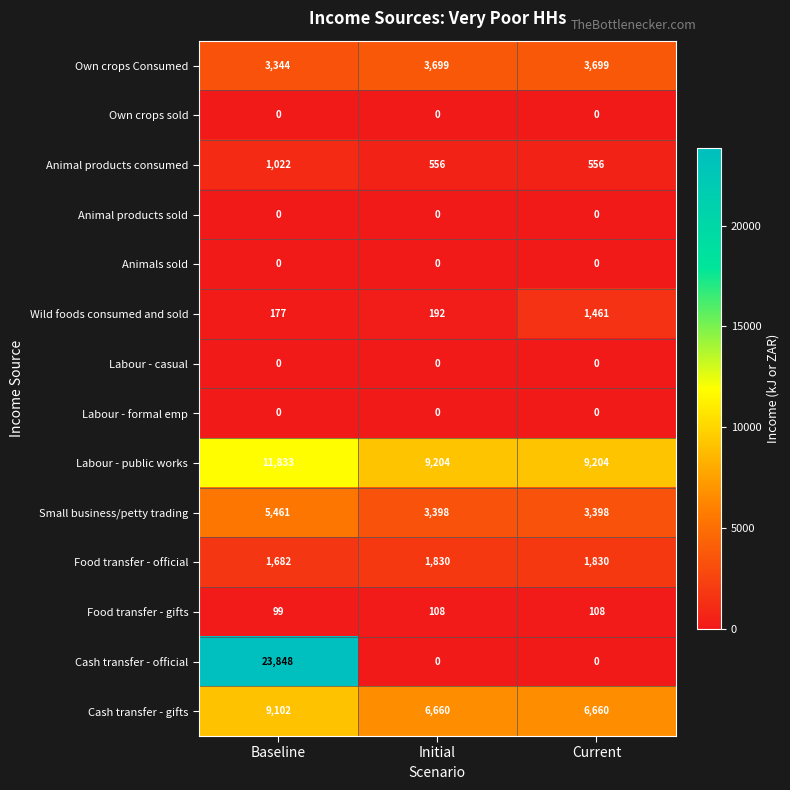

At which label is Own crops Consumed closest to 3521?

Baseline